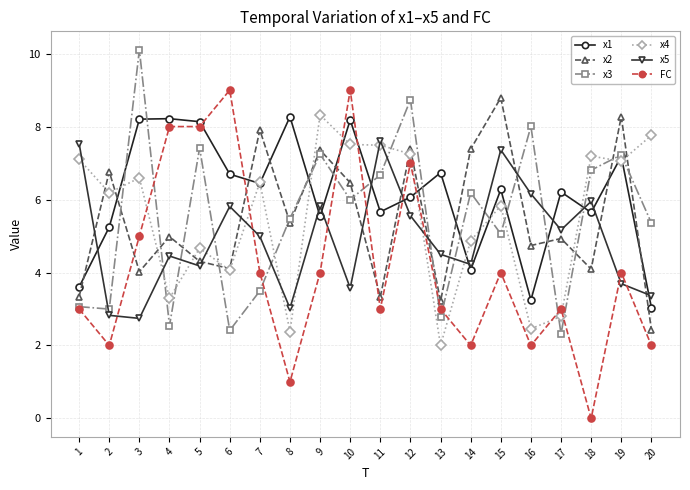

What is the approximate value of x4 at 14?

4.9